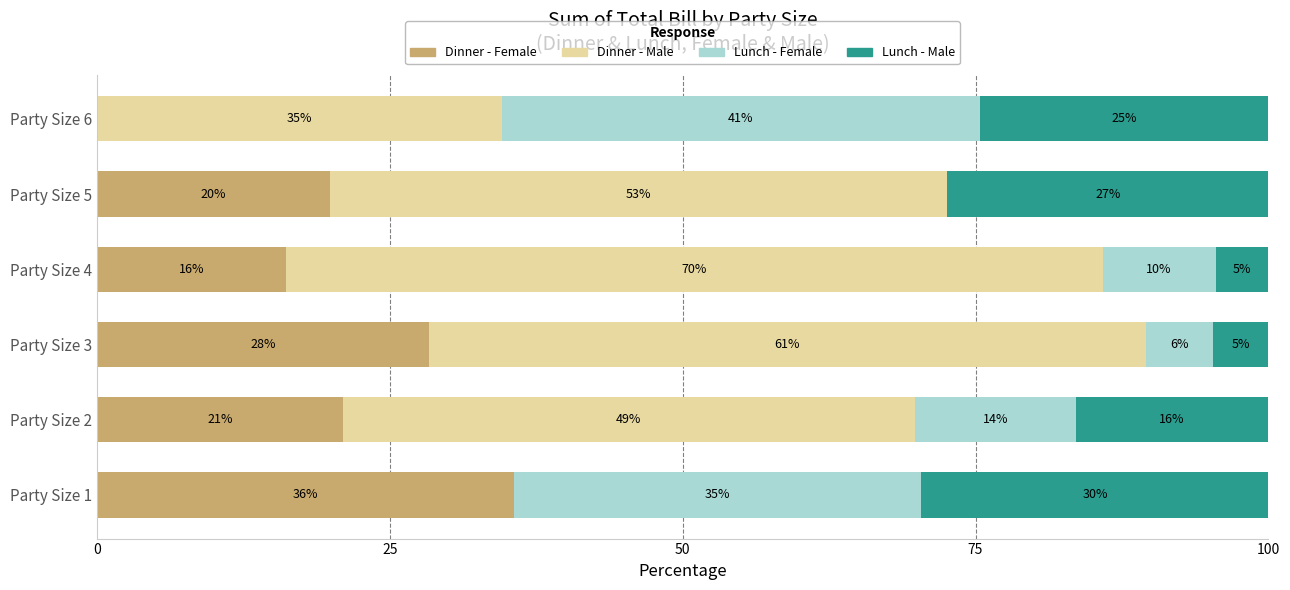

What are all the series names shown in the legend?

Dinner - Female, Dinner - Male, Lunch - Female, Lunch - Male